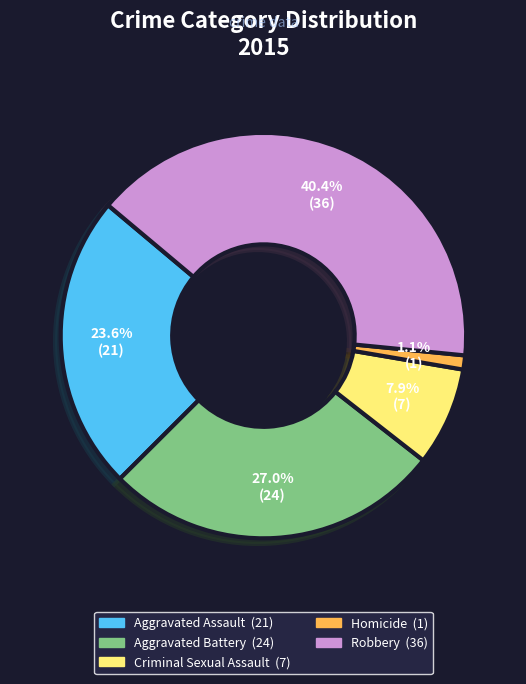

Is the sum of Aggravated Assault and Homicide greater than half?

No